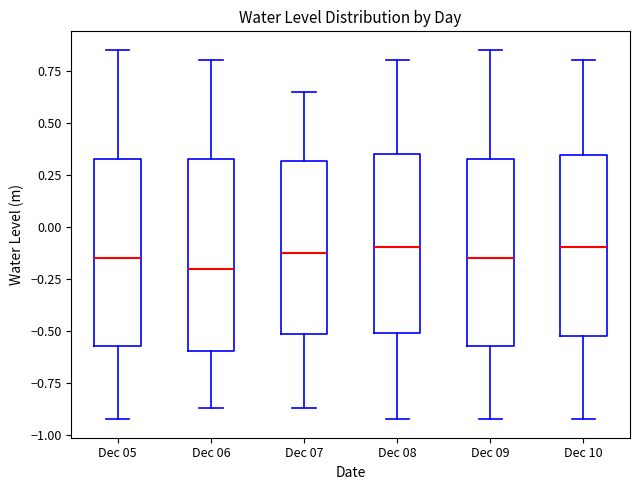

Which box's median line is the lowest?

Dec 06